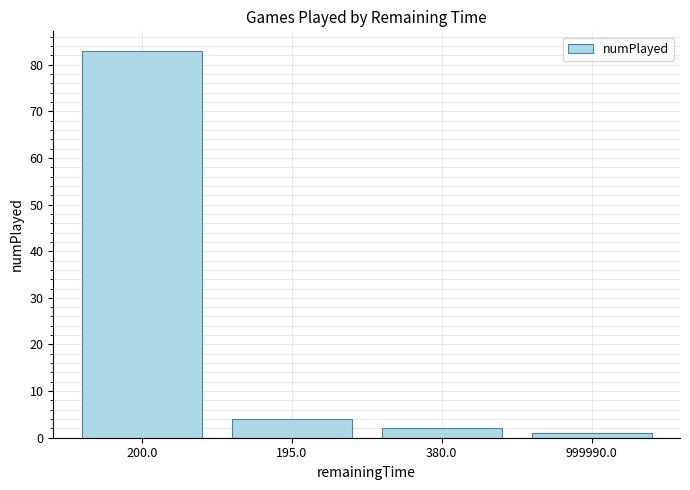

What is the change in value from 200.0 to 999990.0?

-82